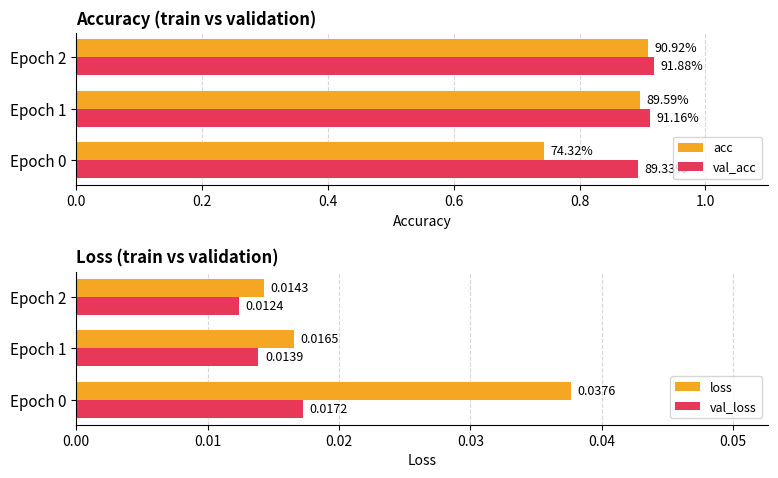

Count the number of data series in this chart.

4